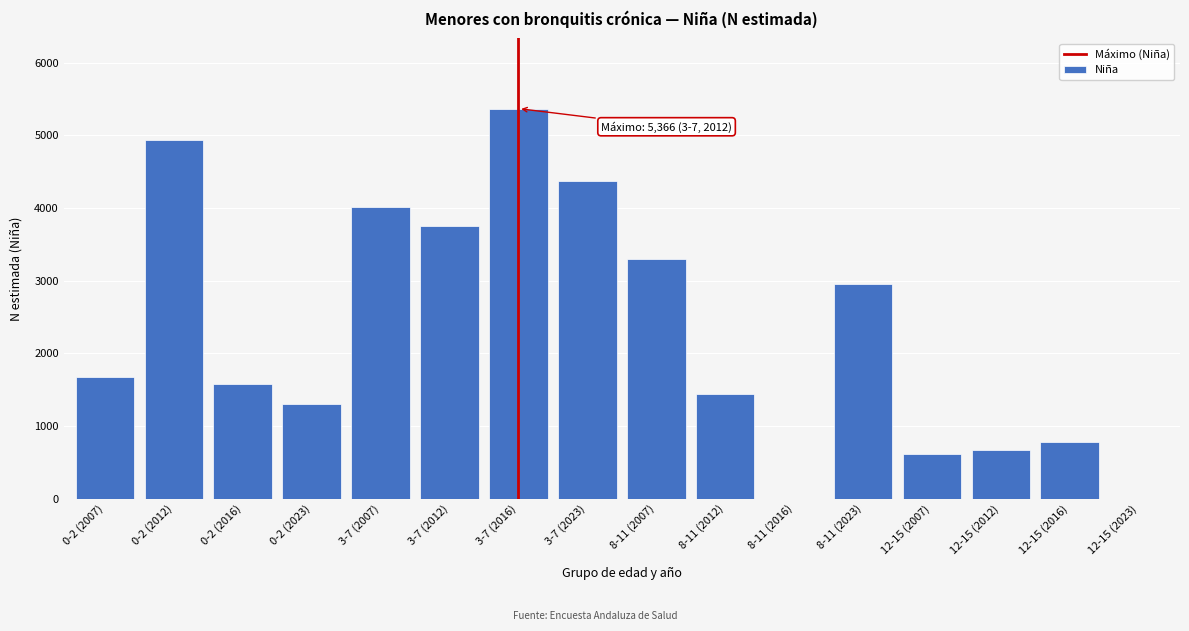

Reading left to right, extract all data points from this chart.

0-2 (2007)=1668	0-2 (2012)=4929	0-2 (2016)=1577	0-2 (2023)=1307	3-7 (2007)=4008	3-7 (2012)=3745	3-7 (2016)=5366	3-7 (2023)=4370	8-11 (2007)=3292	8-11 (2012)=1438	8-11 (2016)=0	8-11 (2023)=2952	12-15 (2007)=616	12-15 (2012)=665	12-15 (2016)=772	12-15 (2023)=0